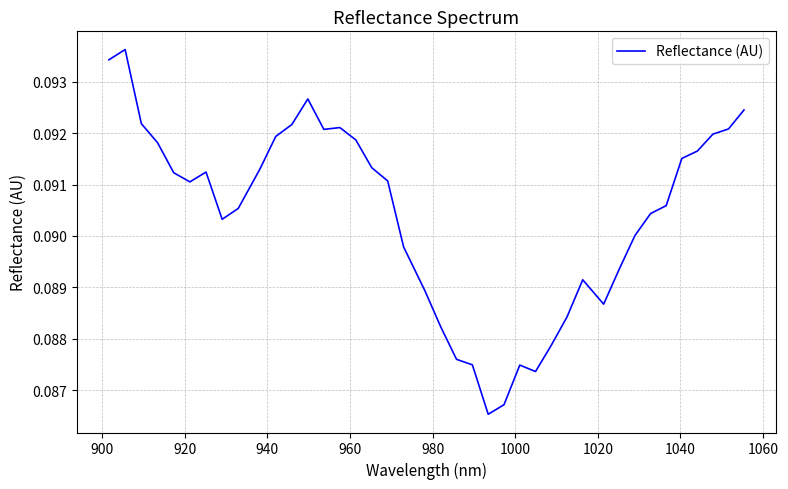

Is this an area chart (filled region under the line)?

No